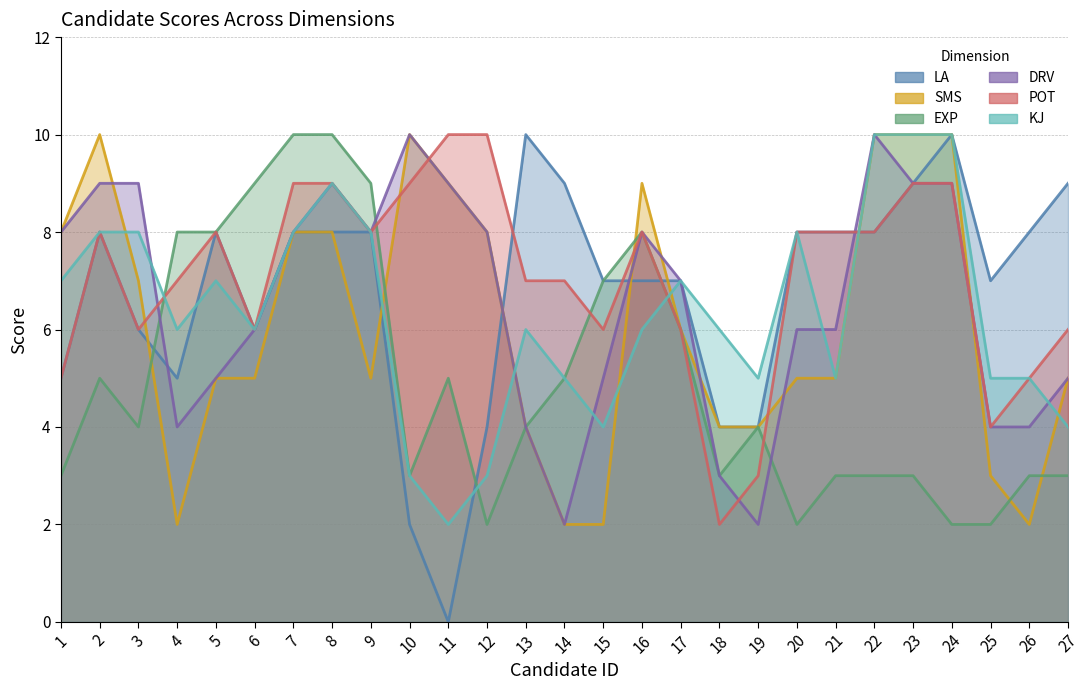

True or false: DRV has a value of 6 at 13.

False